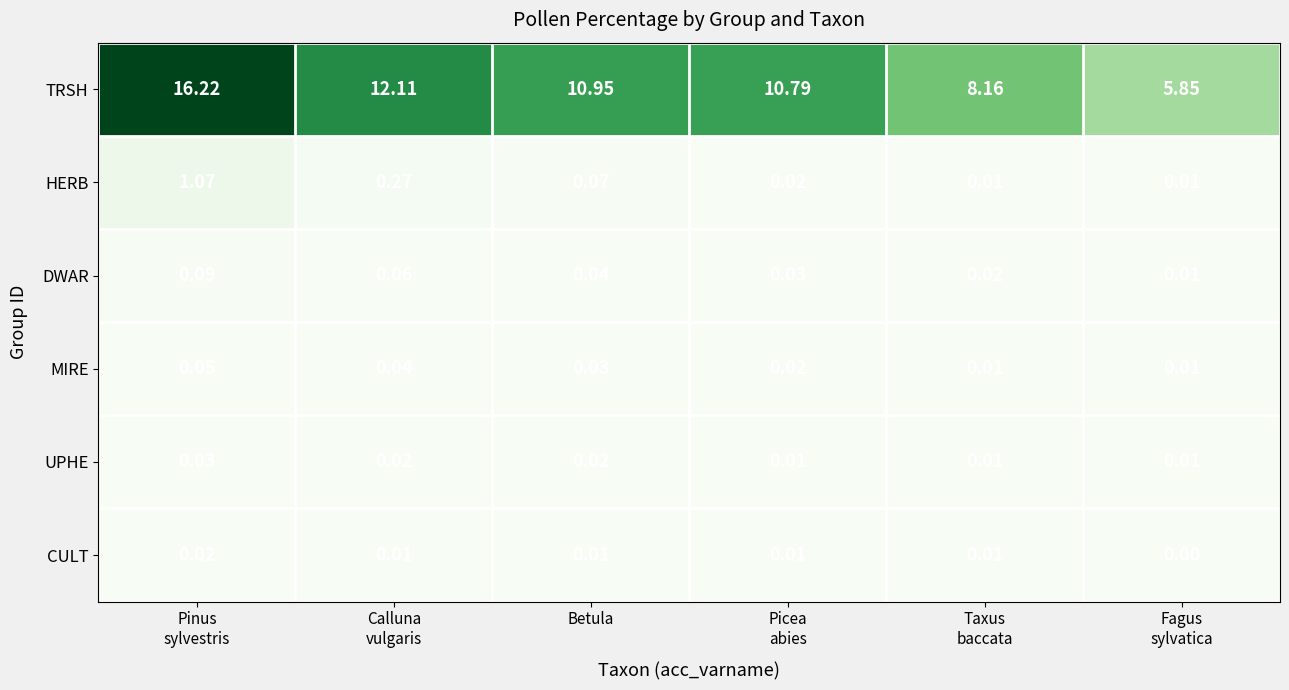

What is the difference between the highest and lowest values at Picea
abies?

10.8